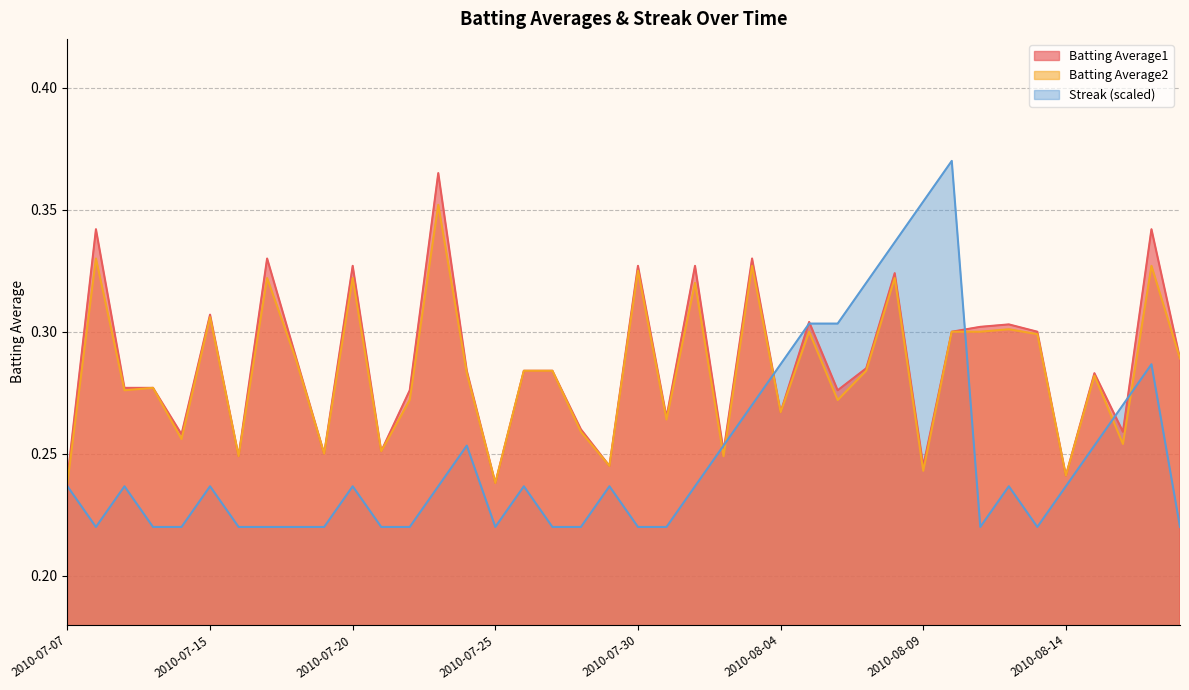

Which series has the largest total across all categories?

Batting Average1